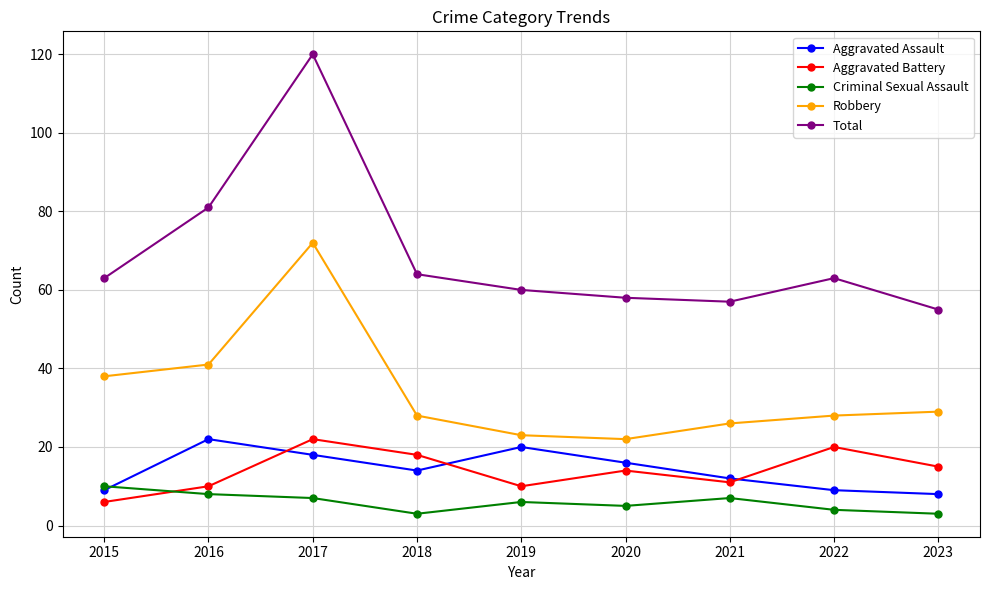

True or false: Aggravated Battery has a value of 15 at 2023.

True